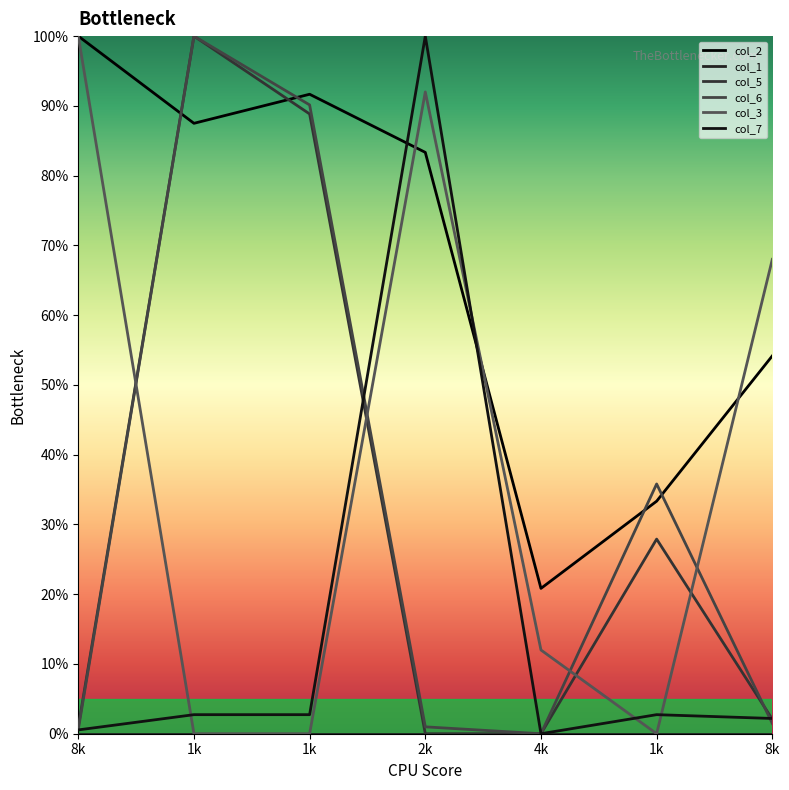

The col_6 series shows 138.7 at 1k. True or false?

False